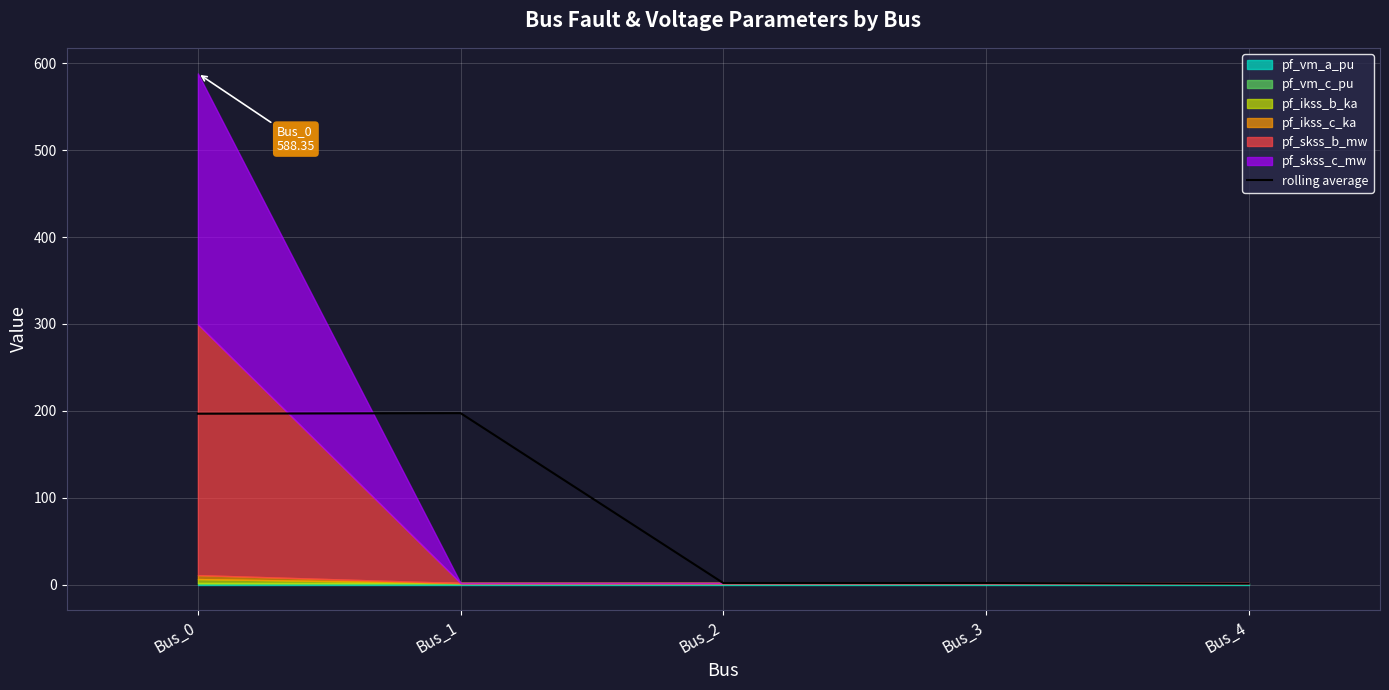

What is the difference between the values at Bus_4 and Bus_0?

195.5